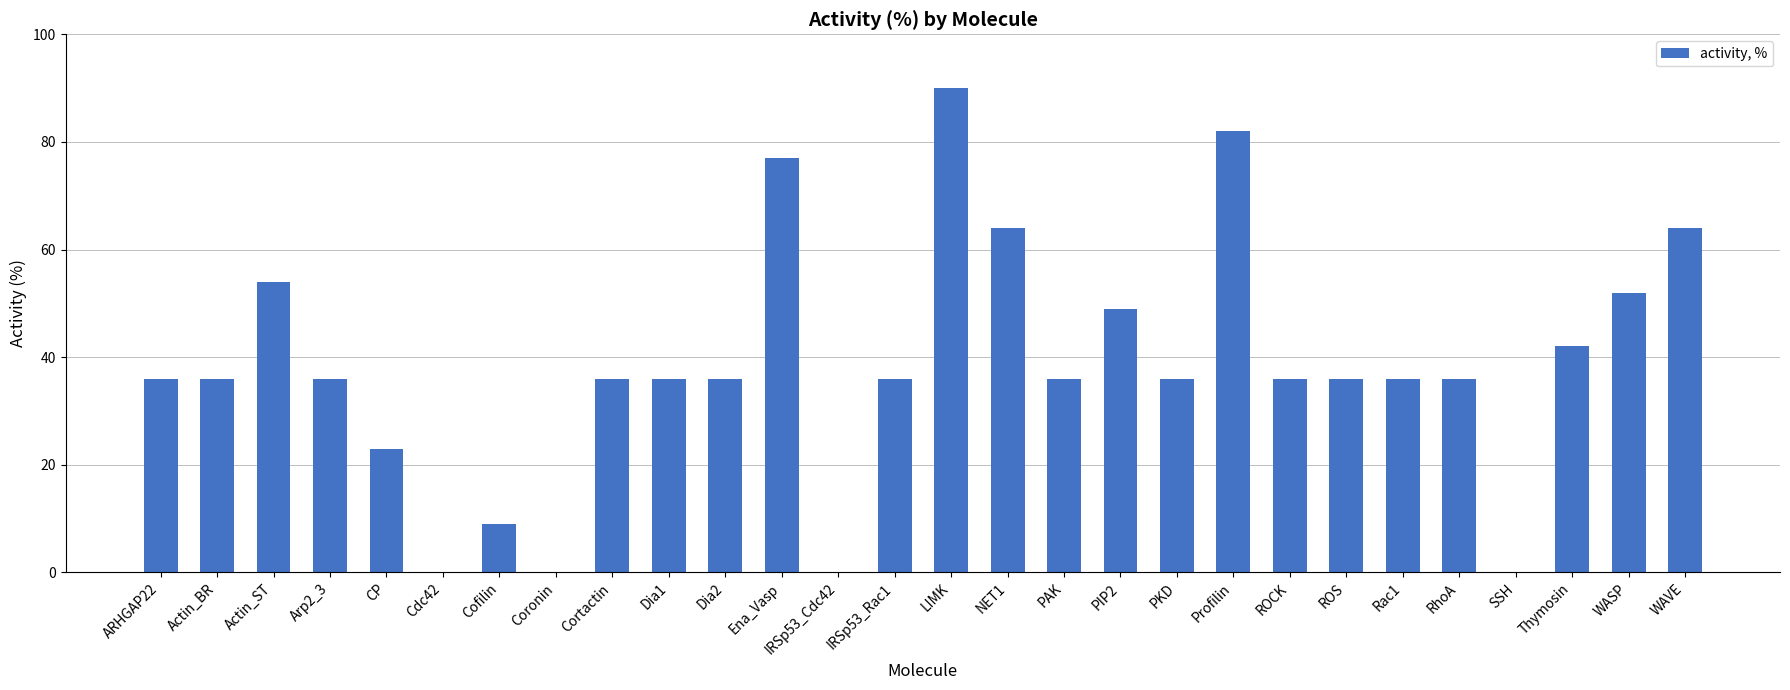

What is the maximum value shown in the chart?

90